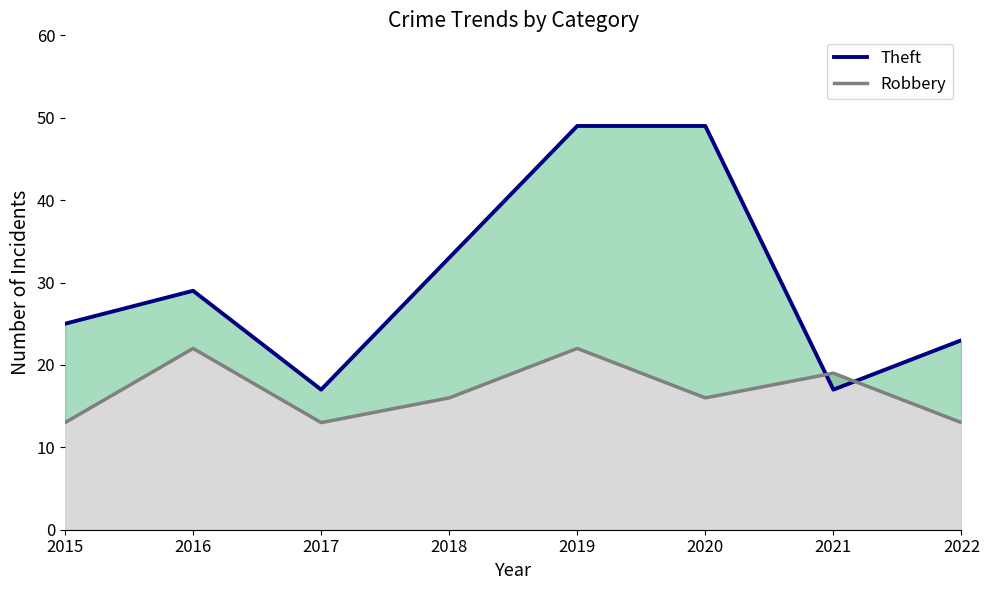

The value of Theft at 2016 is 29. True or false?

True